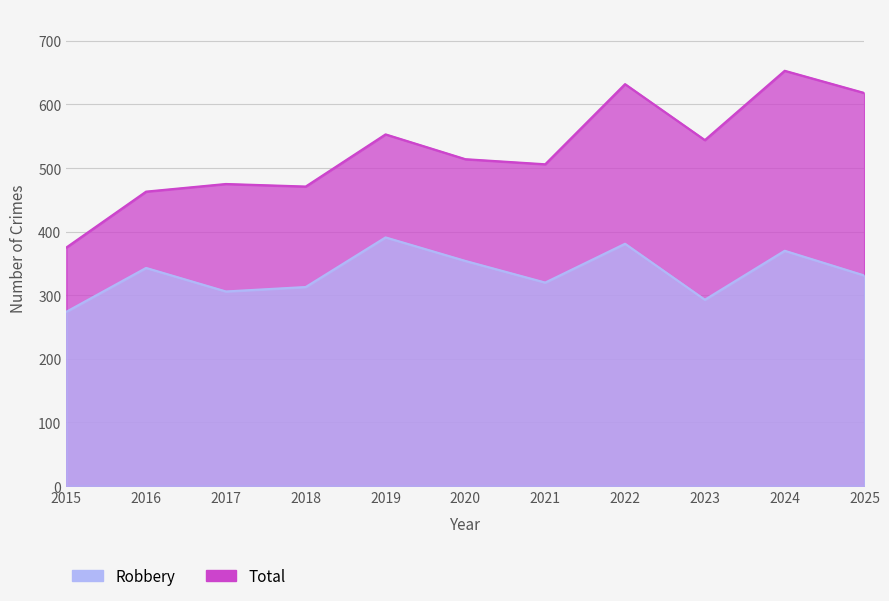

At which label does Total first exceed 514?

2019